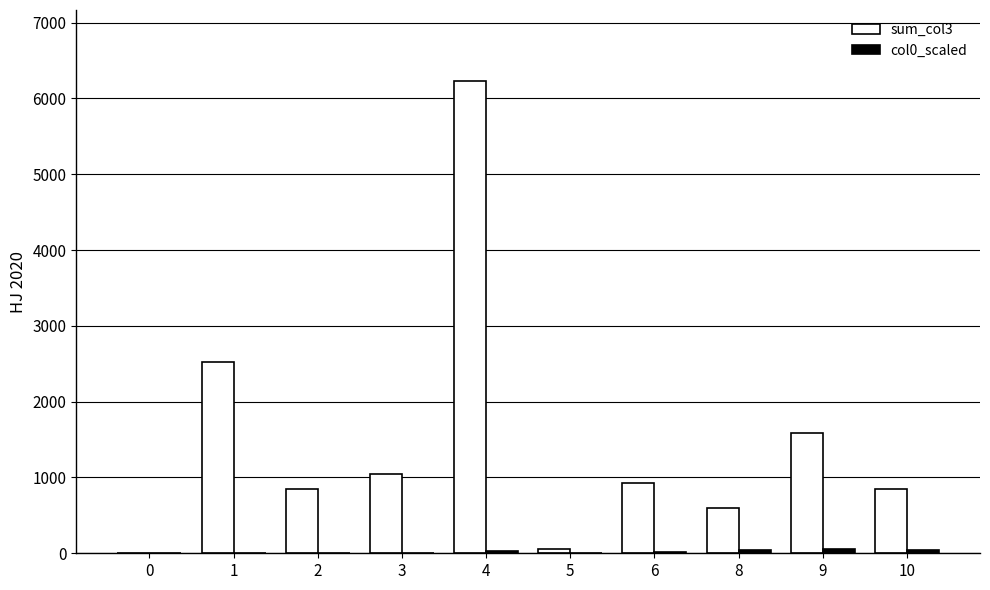

At which category is the sum across all series the highest?

4